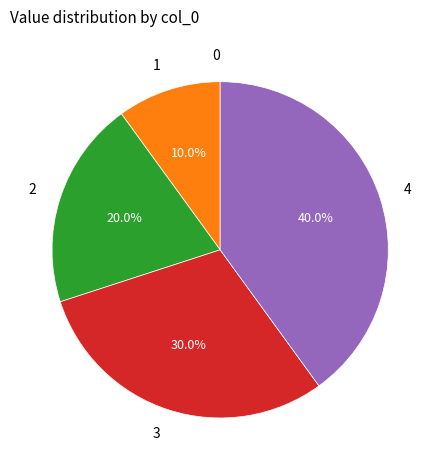

Which category has the biggest portion of the pie?

4